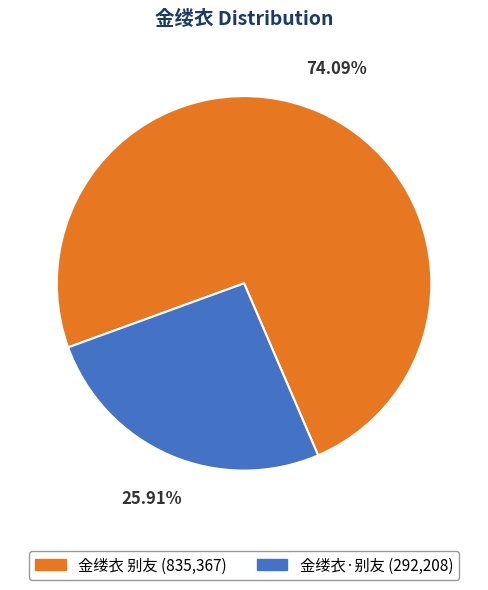

Is 金缕衣·别友 the majority of the pie?

No